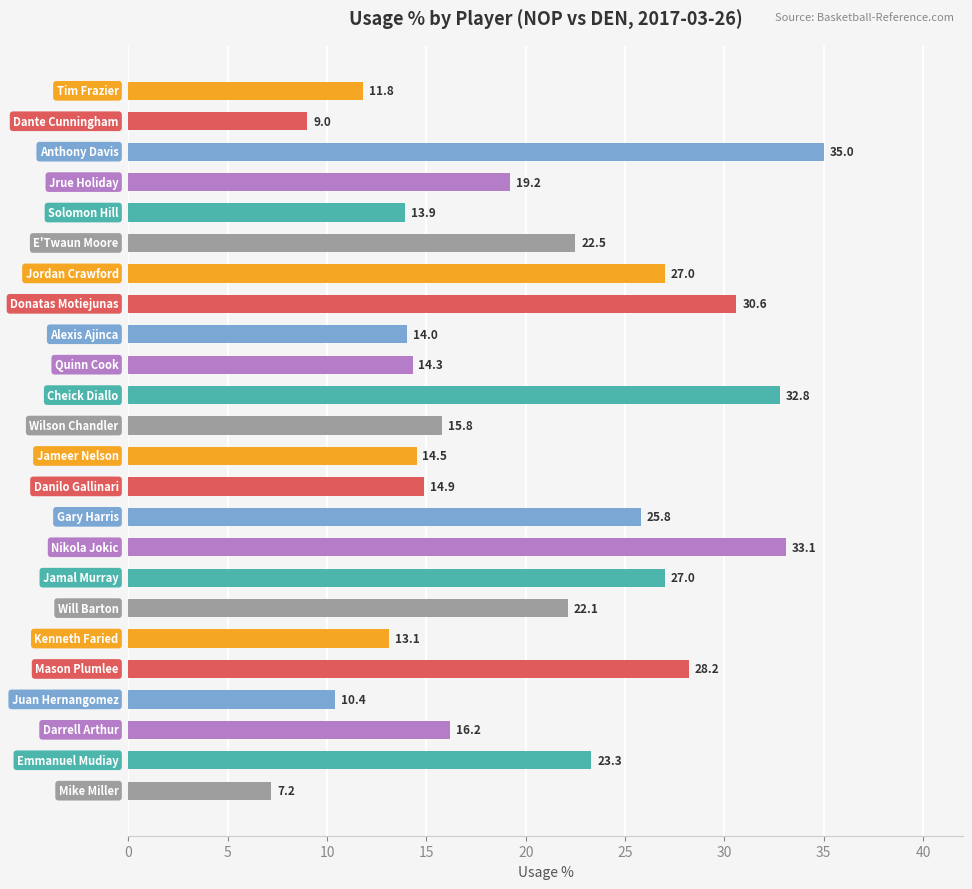

What is the minimum value shown in the chart?

7.2